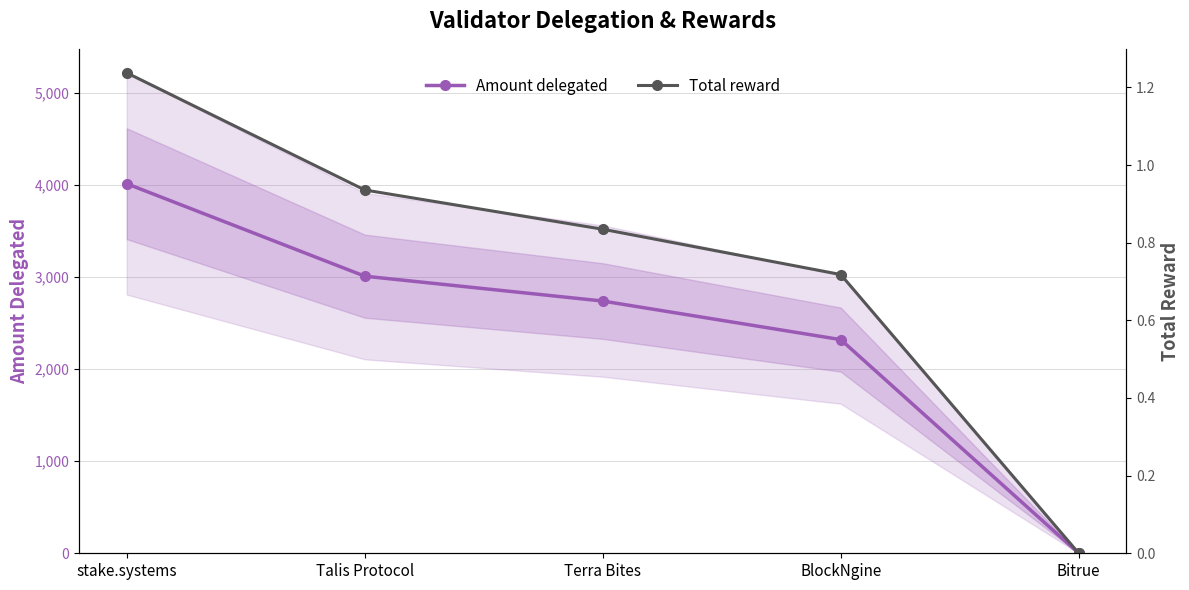

True or false: Amount delegated and Total reward intersect in this chart.

False